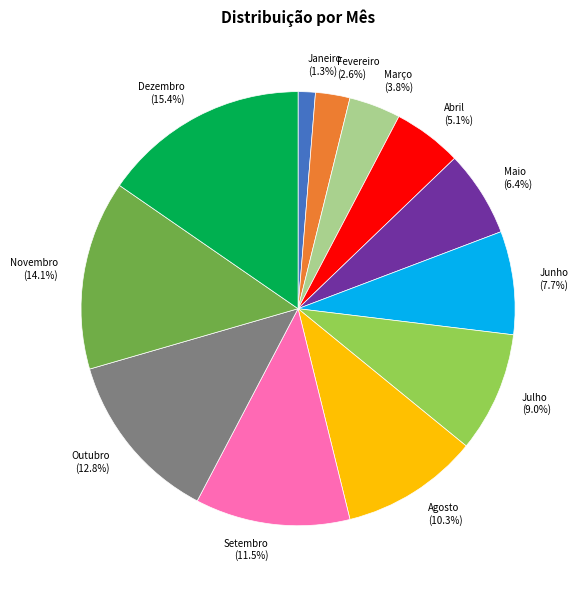

Does Julho account for over 50% of the chart?

No